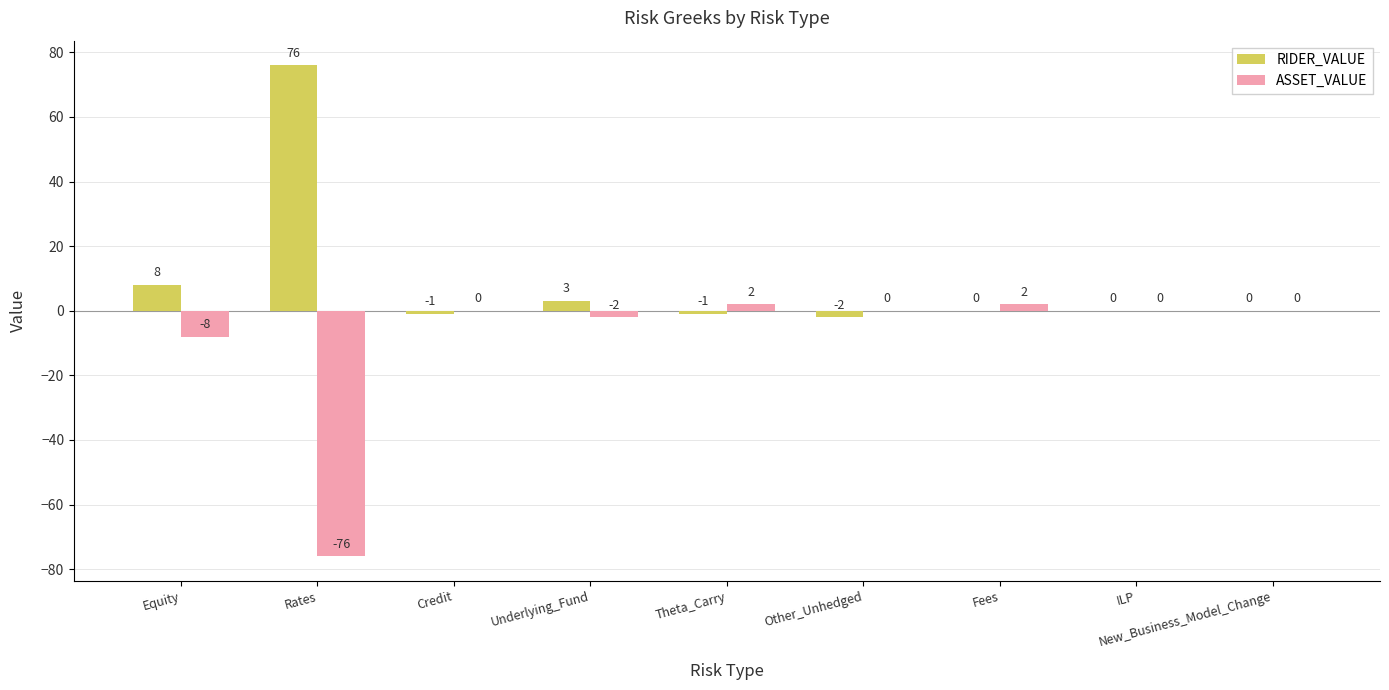

What is the sum of the ASSET_VALUE values at Theta_Carry and Fees?

4